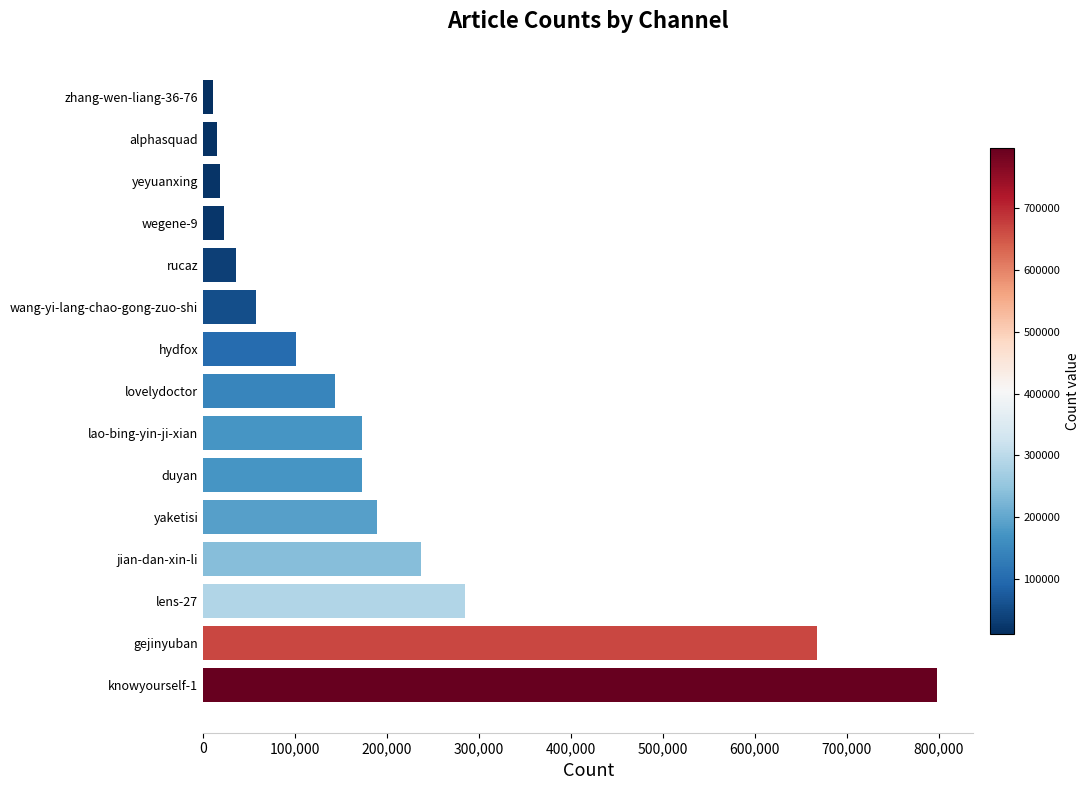

At which label is the value closest to 404405?

lens-27